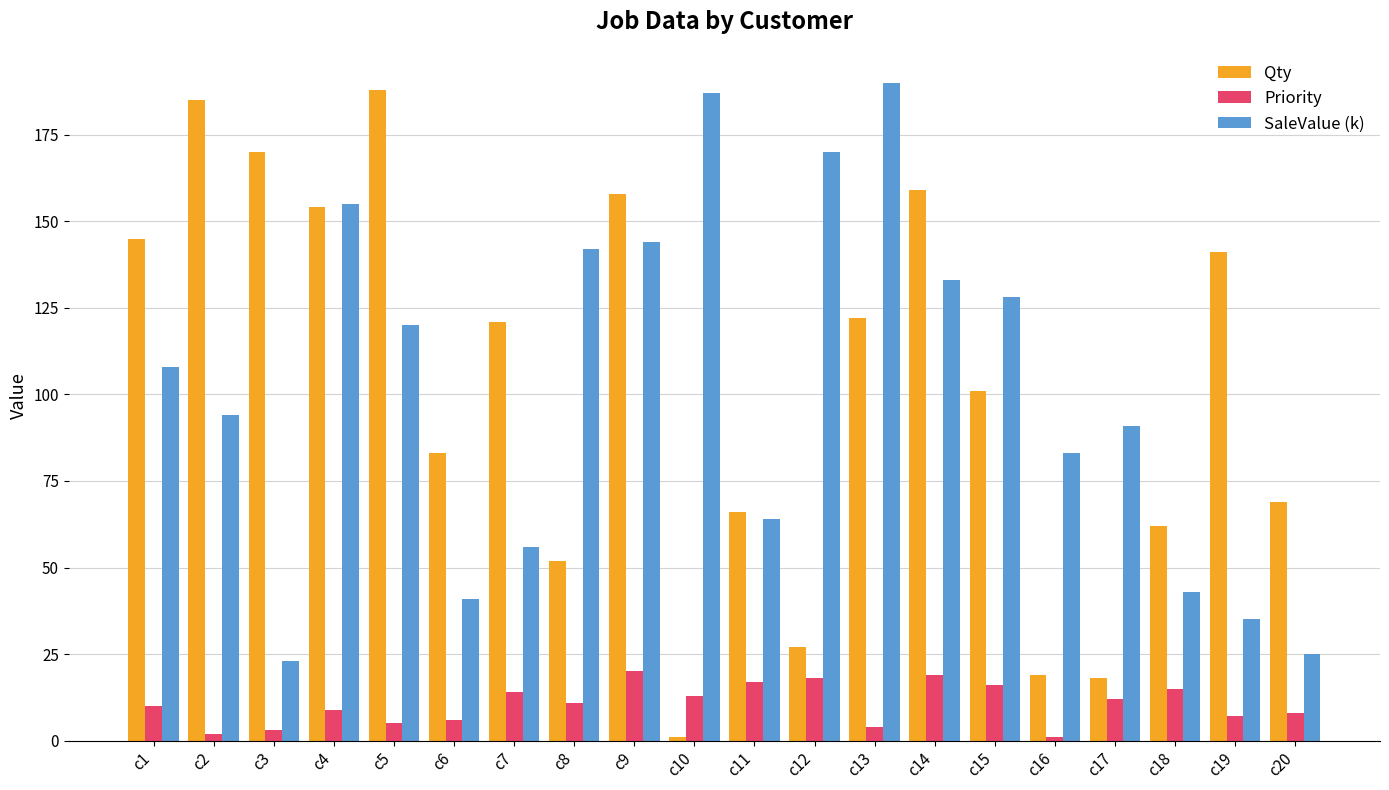

What is the maximum value for SaleValue (k)?

190